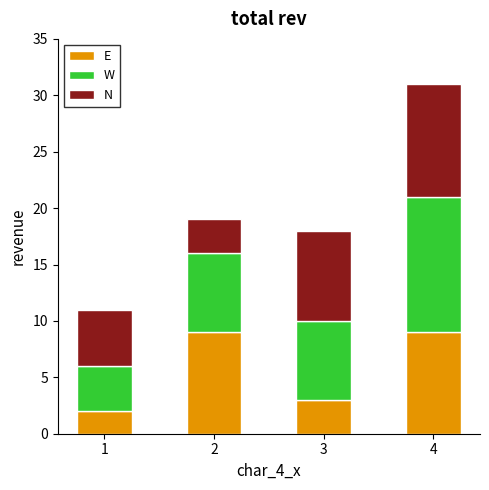

Does the chart contain stacked bars?

Yes